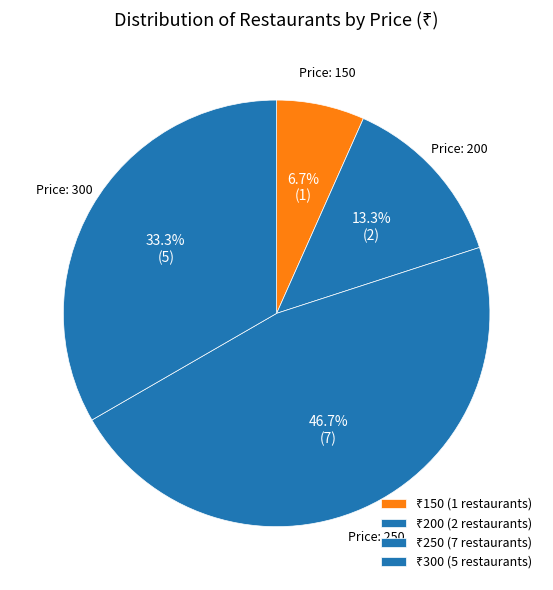

Count the number of slices in the pie.

4